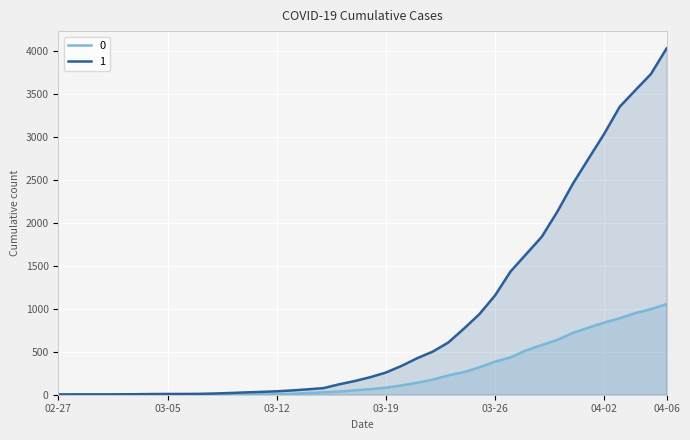

At which label does 1 reach its peak?

04-06